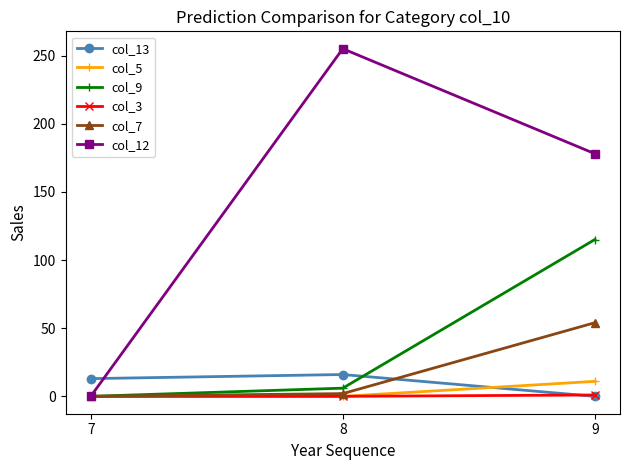

Which series has the largest range (max minus min)?

col_12